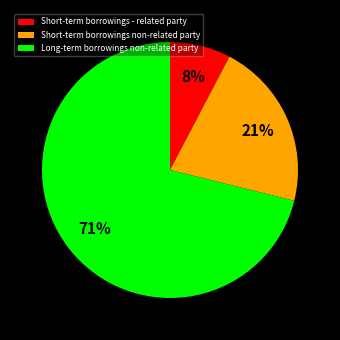

To the nearest percent, what portion does Long-term borrowings non-related party represent?

71%